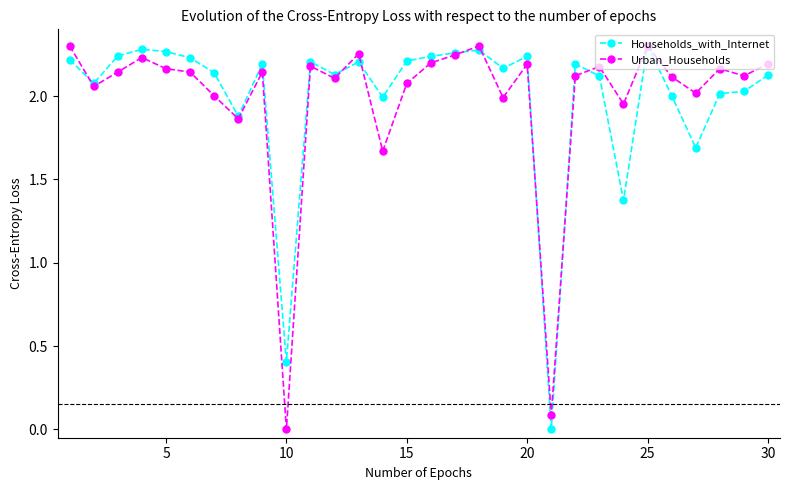

True or false: Urban_Households has more than 1 points higher than both neighbors.

True